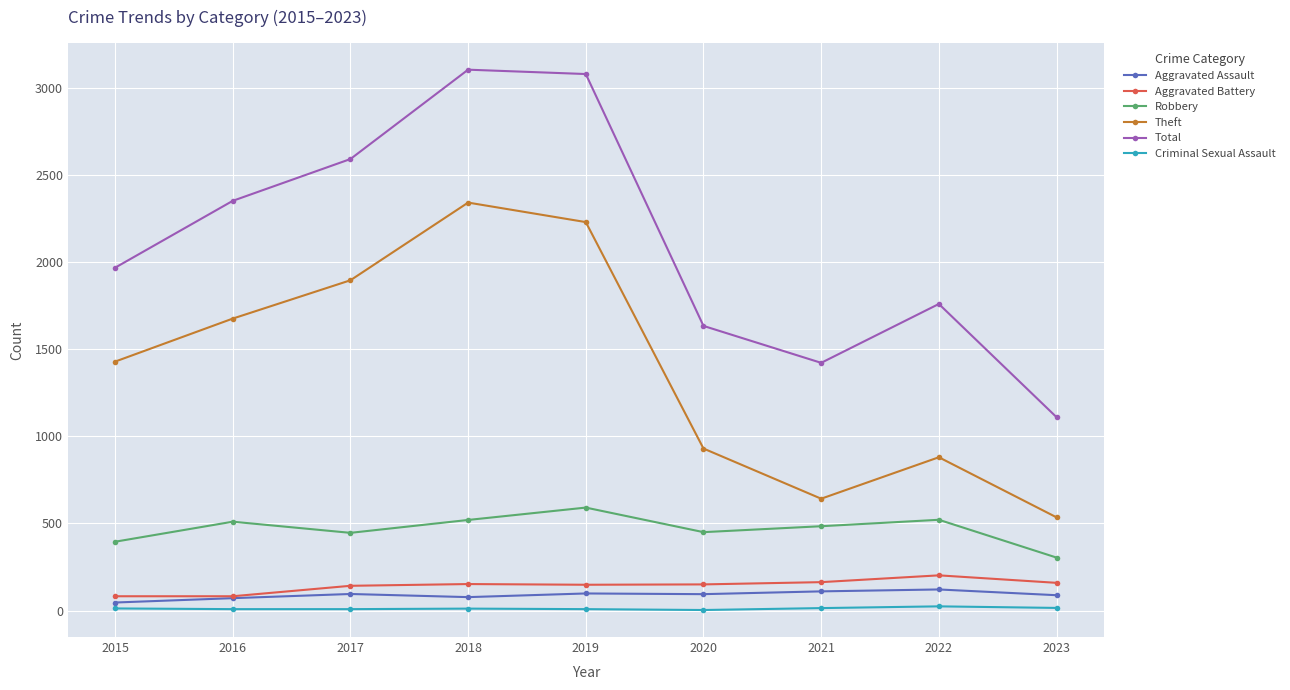

How many lines are shown in the chart?

6